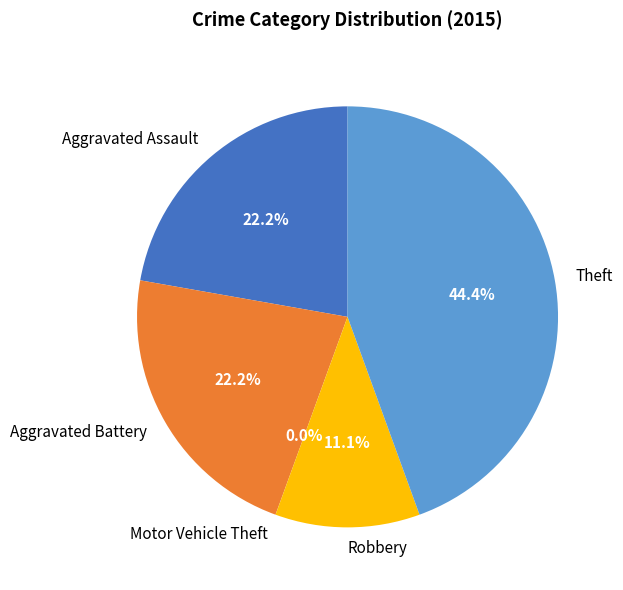

Between Aggravated Battery and Aggravated Assault, which is larger?

Aggravated Battery